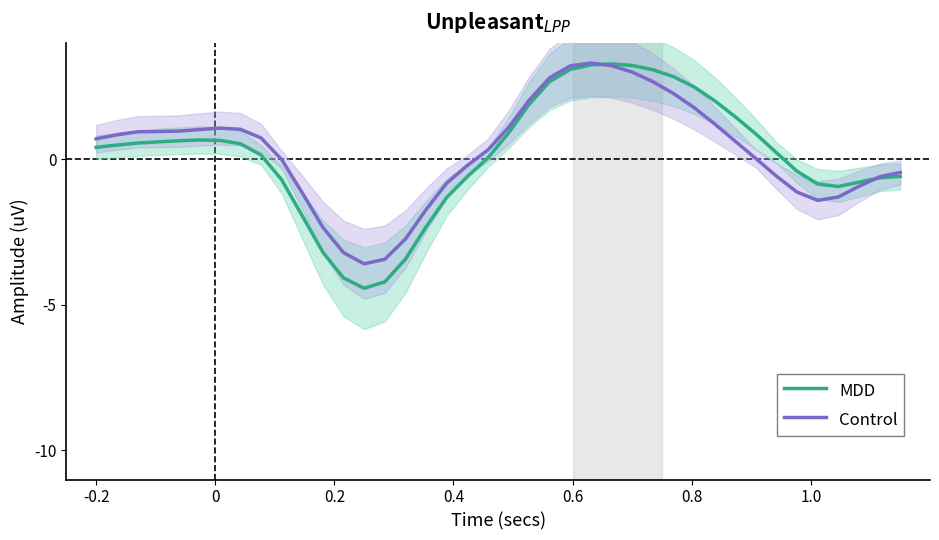

Reading left to right, transcribe all the data shown in this chart.

MDD: 0.4	0.5	0.6	0.6	0.6	0.7	0.7	0.5	0.1	-0.7	-1.9	-3.2	-4.1	-4.4	-4.2	-3.4	-2.3	-1.3	-0.6	0.0	0.9	1.9	2.7	3.1	3.2	3.3	3.2	3.1	2.8	2.5	2.0	1.5	0.9	0.2	-0.4	-0.8	-0.9	-0.8	-0.6	-0.6
Control: 0.7	0.8	0.9	1.0	1.0	1.0	1.1	1.0	0.7	-0.0	-1.2	-2.3	-3.2	-3.6	-3.4	-2.7	-1.7	-0.8	-0.2	0.3	1.1	2.0	2.8	3.2	3.3	3.2	3.0	2.7	2.3	1.8	1.2	0.6	0.0	-0.6	-1.1	-1.4	-1.3	-0.9	-0.6	-0.5